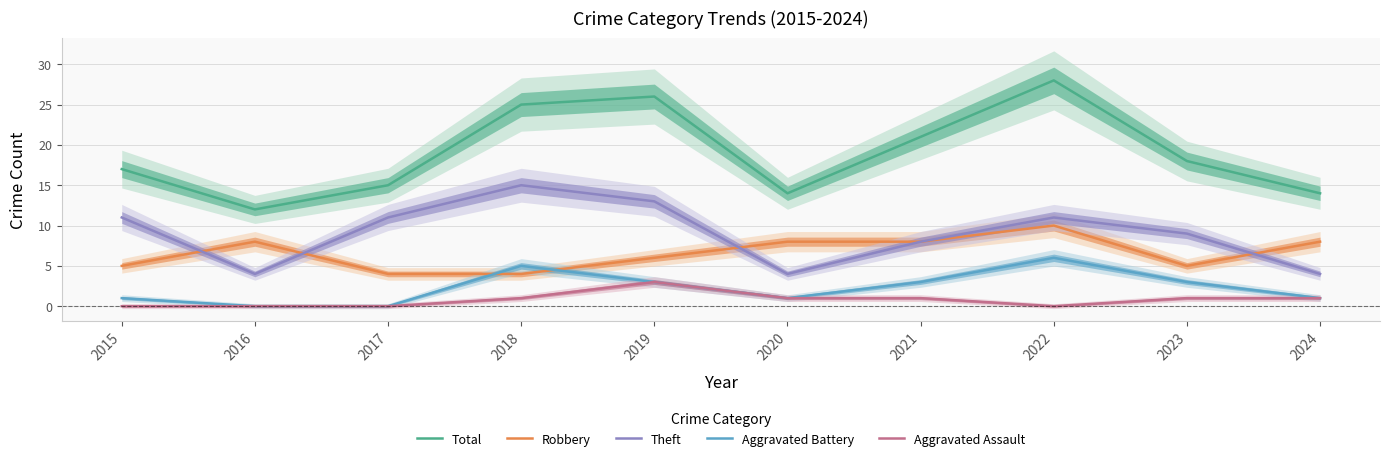

Which series ends up on top after the final intersection of Aggravated Battery and Robbery?

Robbery